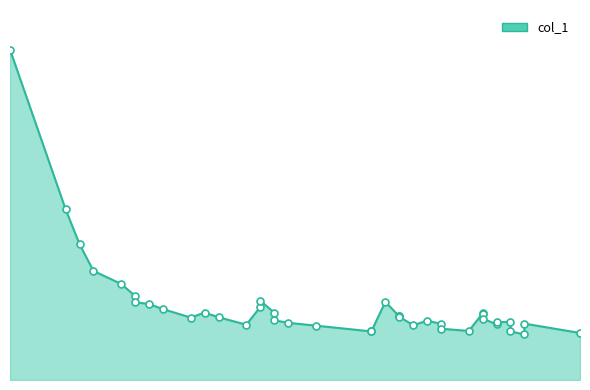

Between 1950 and 4680, which is larger?

1950